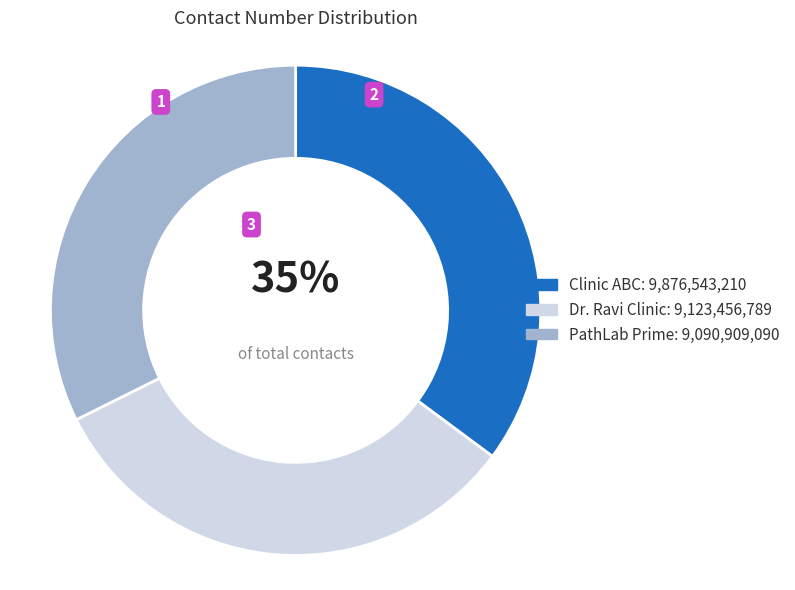

True or false: Clinic ABC accounts for 21% of the total.

False